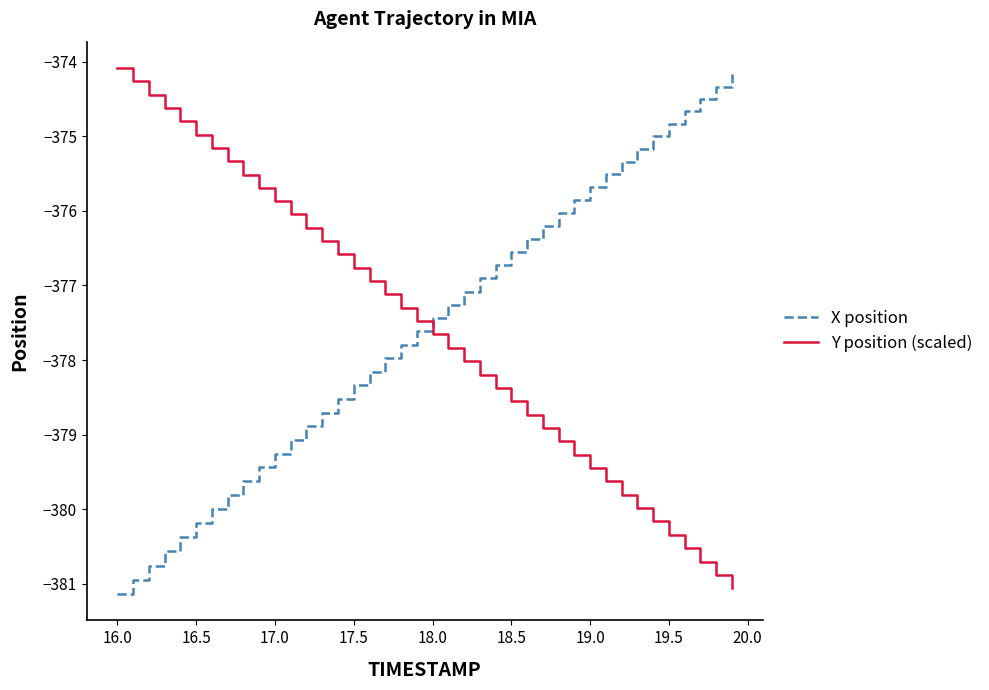

True or false: X position and Y position (scaled) cross at least once.

True